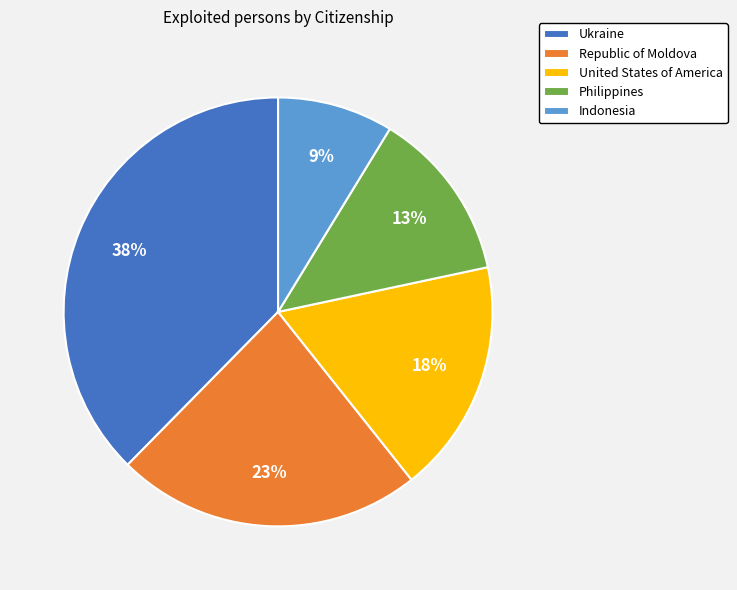

The Philippines slice represents 13% of the pie. True or false?

True